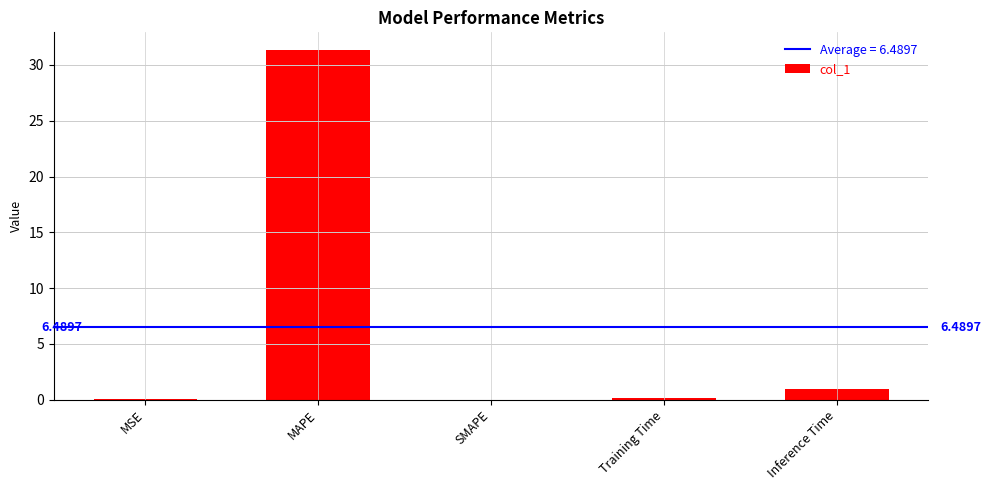

What is the sum of the values at Inference Time and MAPE?

32.3